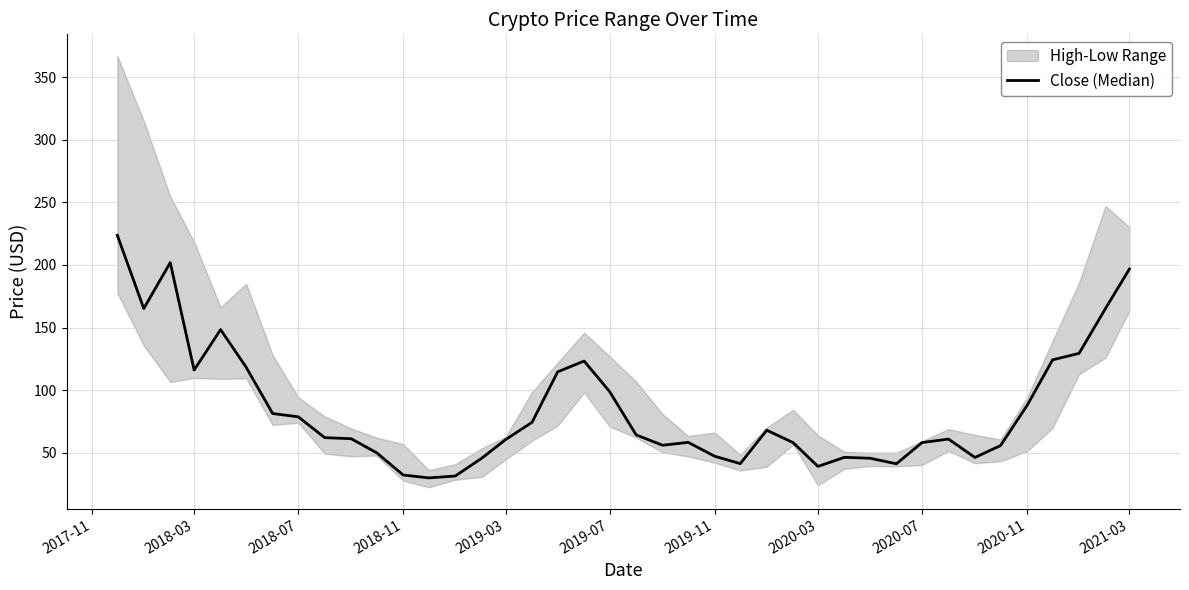

Reading left to right, transcribe all the data shown in this chart.

223.7	165.2	201.9	116.0	148.4	118.2	81.3	78.7	62.0	61.2	49.9	32.2	29.9	31.4	45.6	60.5	74.3	114.6	123.2	98.8	64.2	56.0	58.3	47.2	41.3	68.0	58.0	39.1	46.3	45.6	41.2	58.1	60.9	46.2	55.7	87.7	124.2	129.4	165.2	196.7